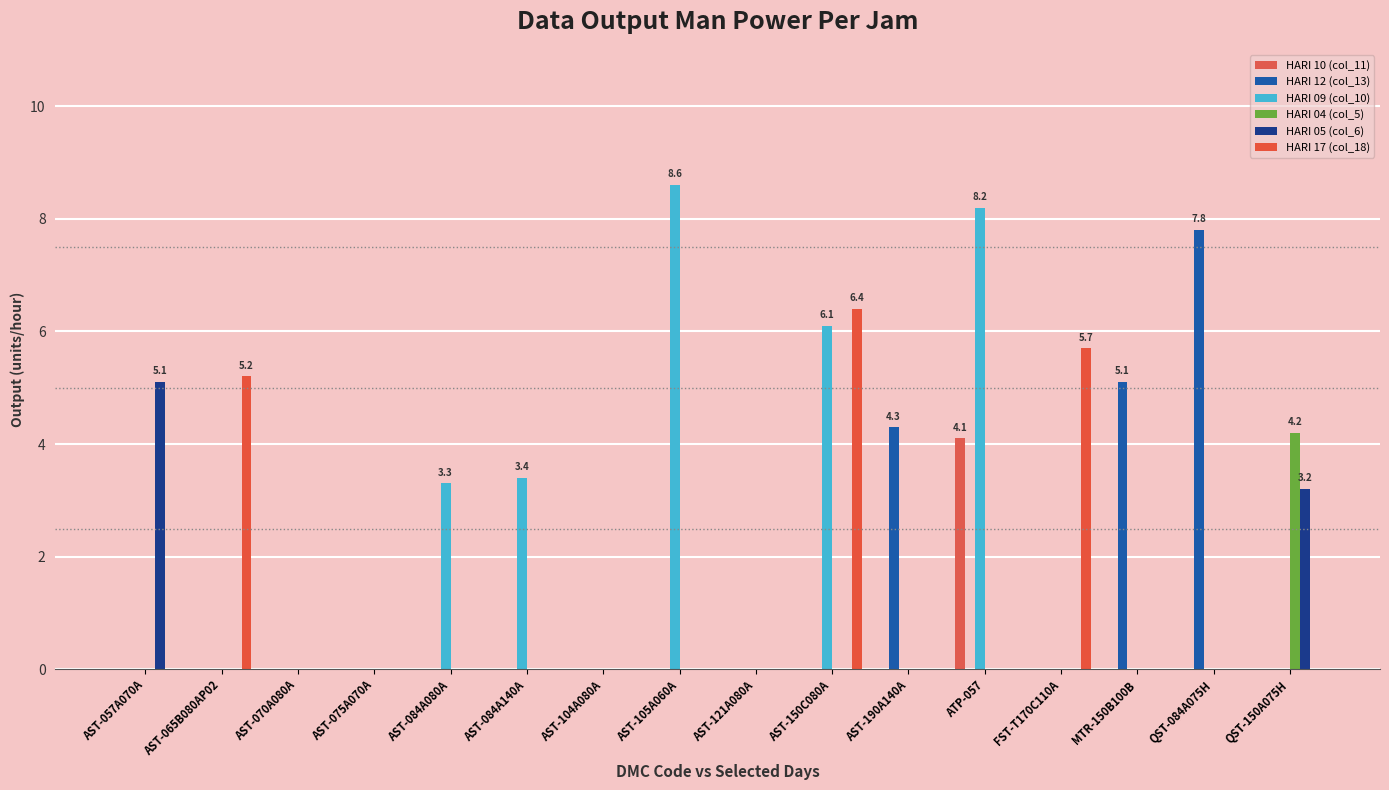

What position from the right is AST-084A140A?

11